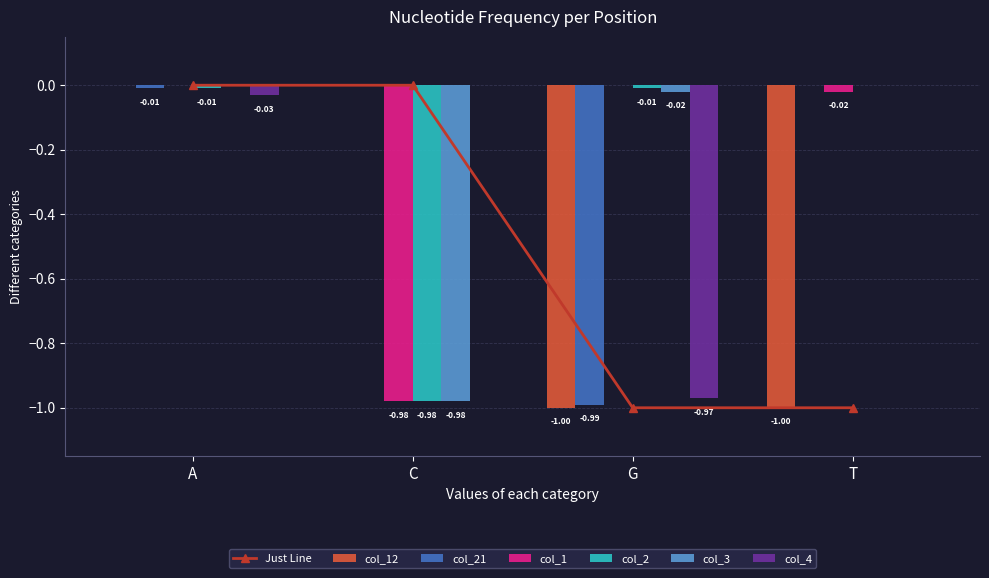

The col_3 series shows -1.3 at C. True or false?

False